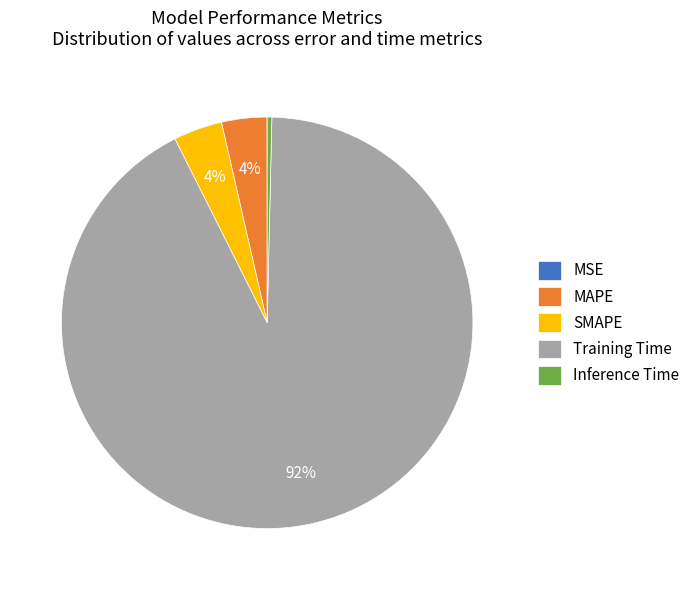

Between MAPE and Inference Time, which is larger?

MAPE